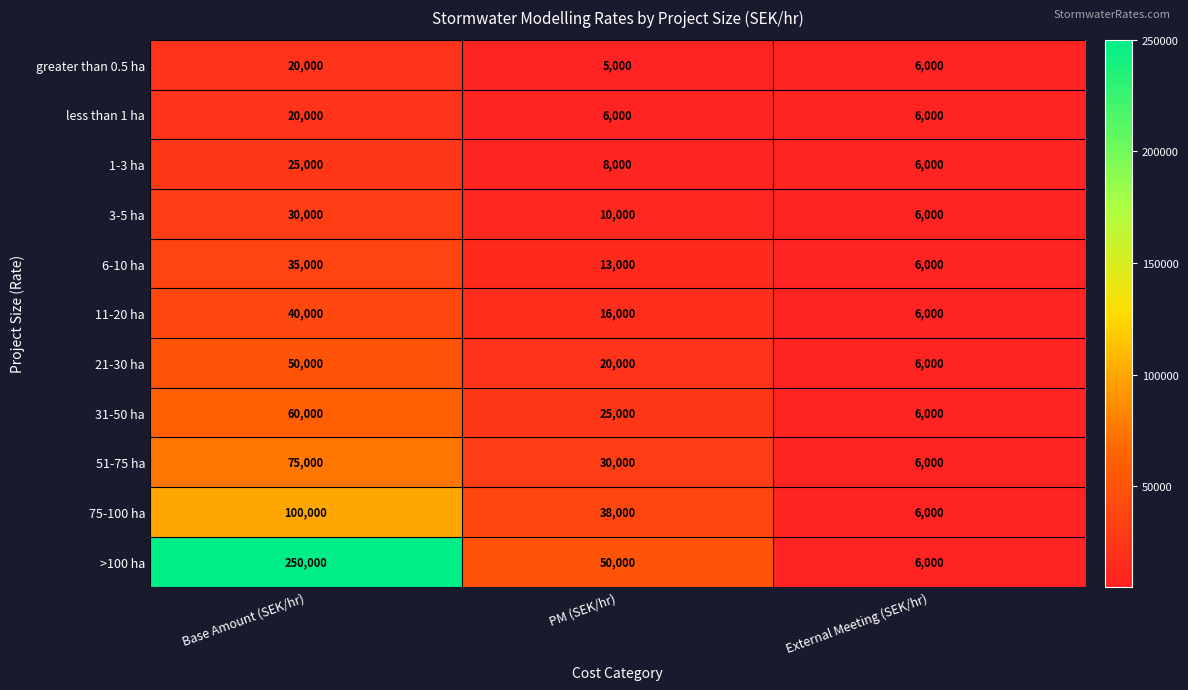

True or false: 11-20 ha has a value of 40000 at Base Amount (SEK/hr).

True